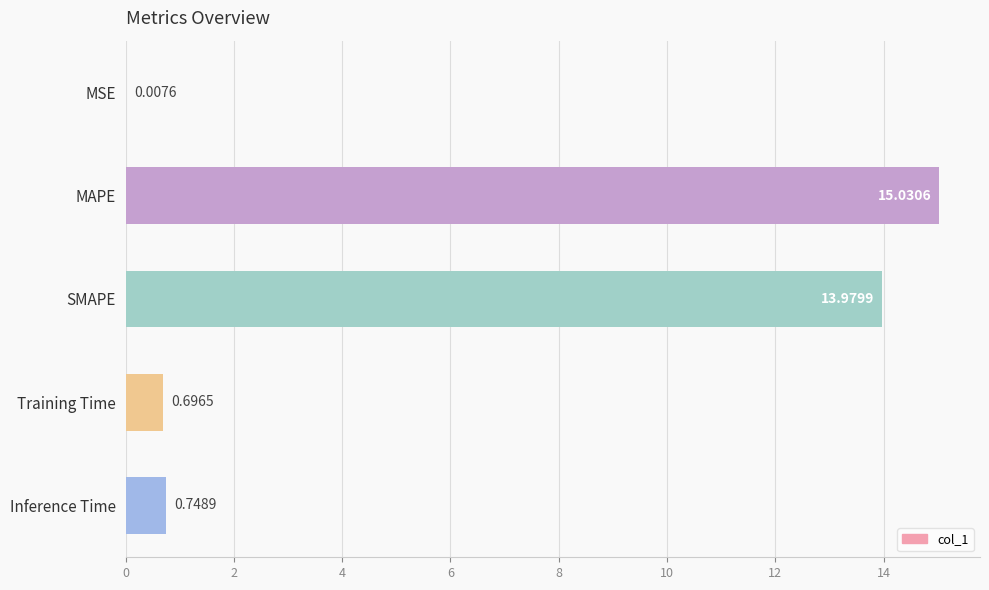

Where is the data nearest to the value 7?

Inference Time